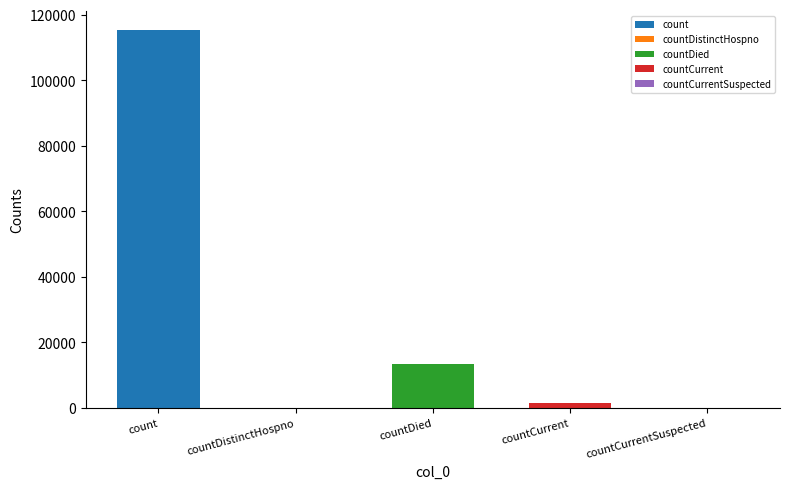

Rank the categories by value from lowest to highest.

countDistinctHospno, countCurrentSuspected, countCurrent, countDied, count